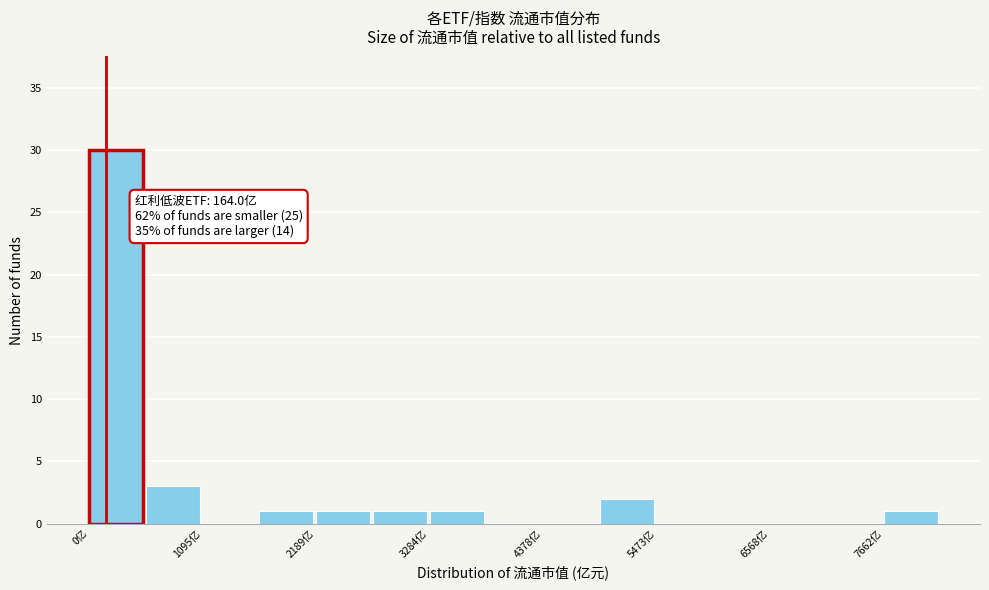

Read against the x-axis, roughly where is the centre of the tallest bar?

200